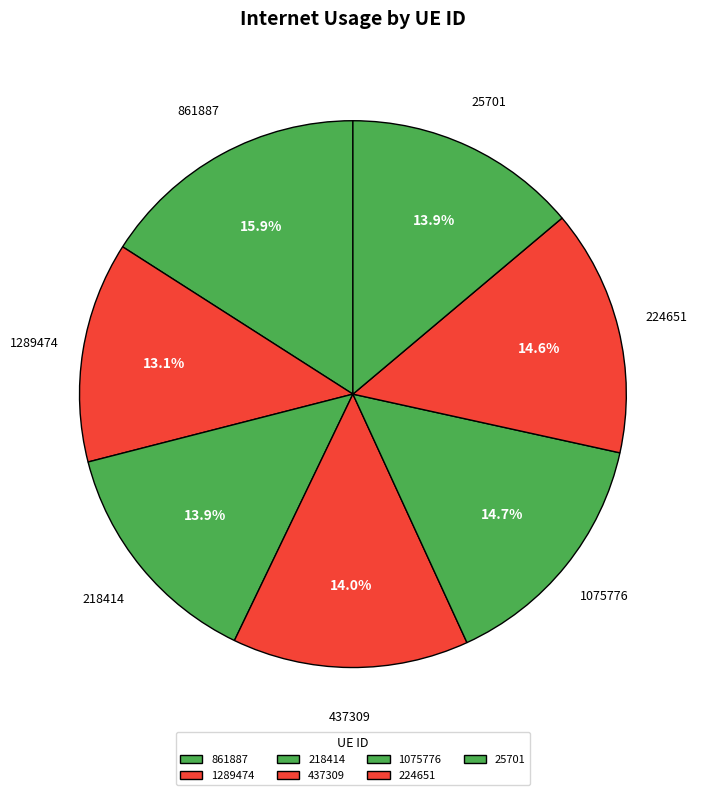

What percentage do 1075776 and 218414 together represent?

28.6%